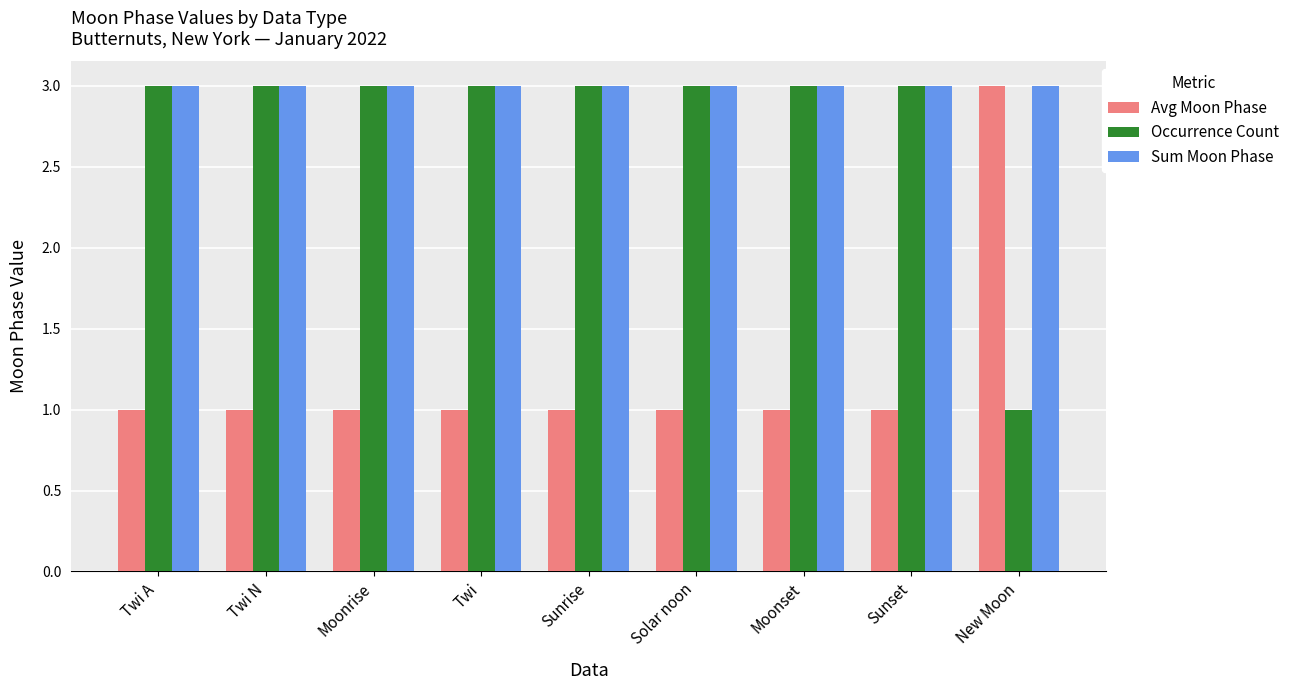

What are all the series names shown in the legend?

Avg Moon Phase, Occurrence Count, Sum Moon Phase